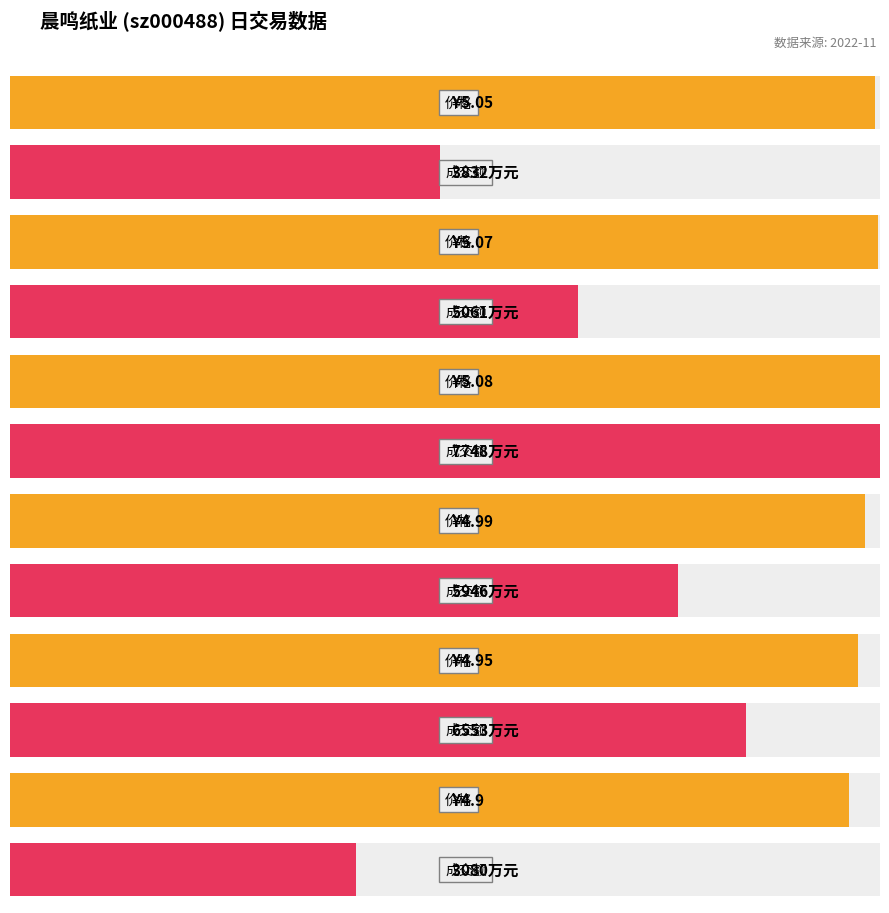

At which category is the sum across all series the highest?

2022-11-15